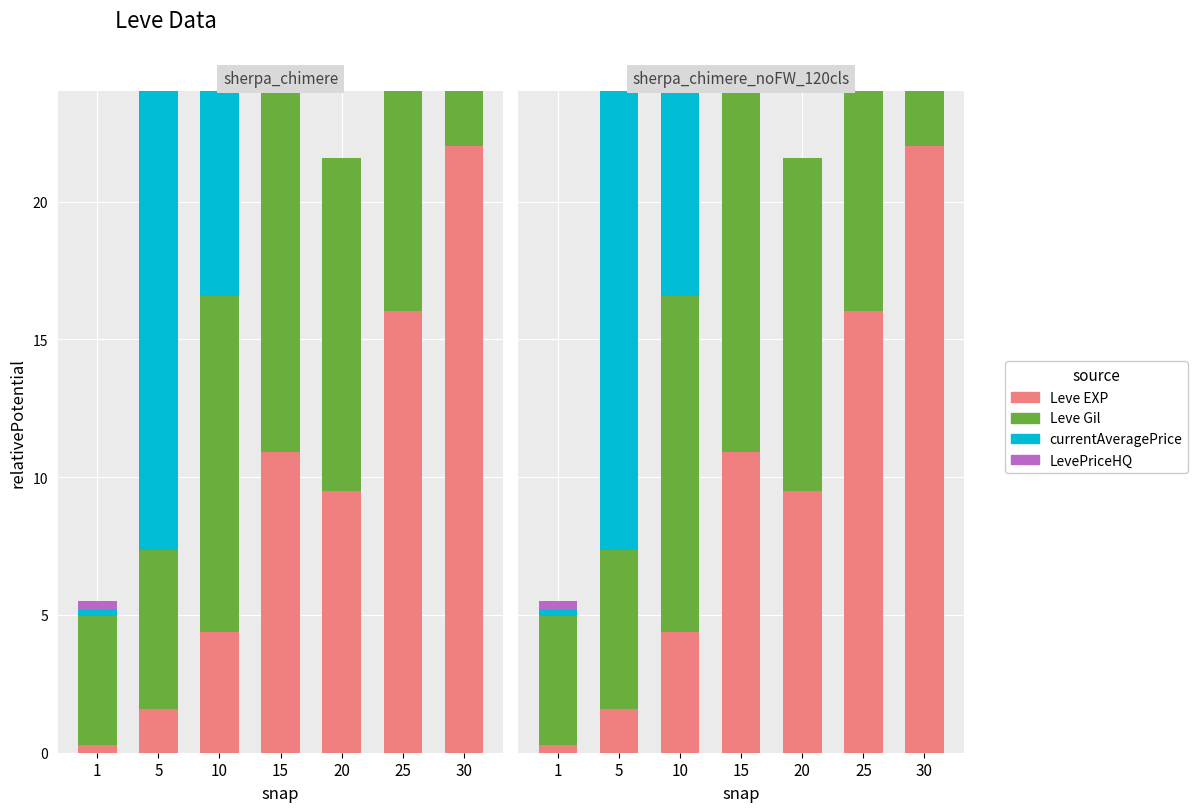

What are all the series names shown in the legend?

Leve EXP, Leve Gil, currentAveragePrice, LevePriceHQ